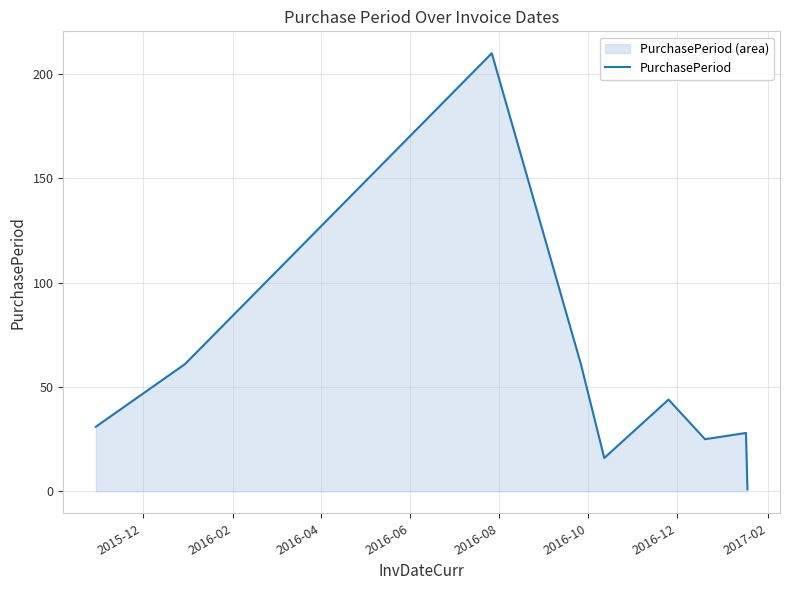

What is the greatest value displayed?

210